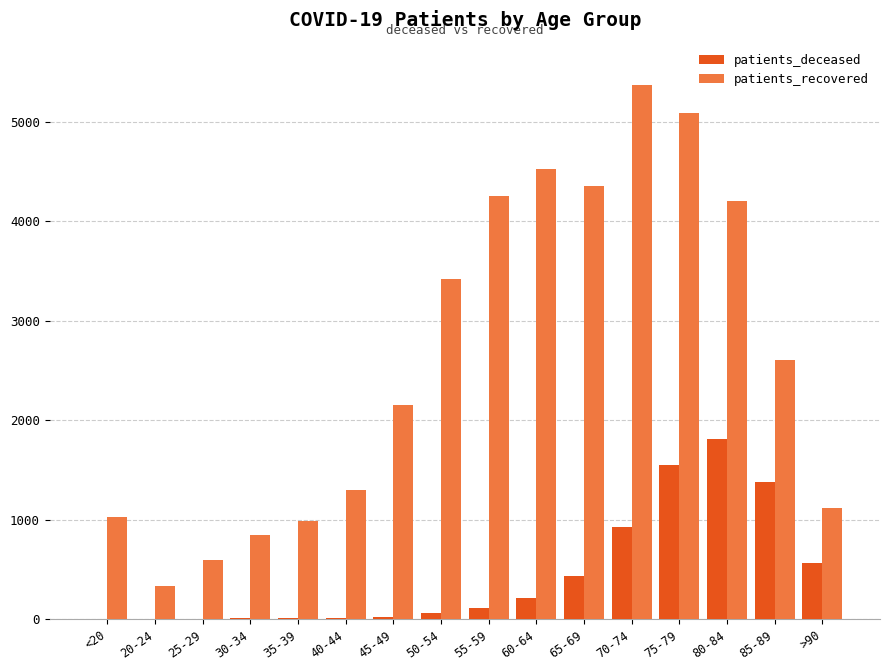

What is the difference between the patients_recovered values at 40-44 and 80-84?

2906